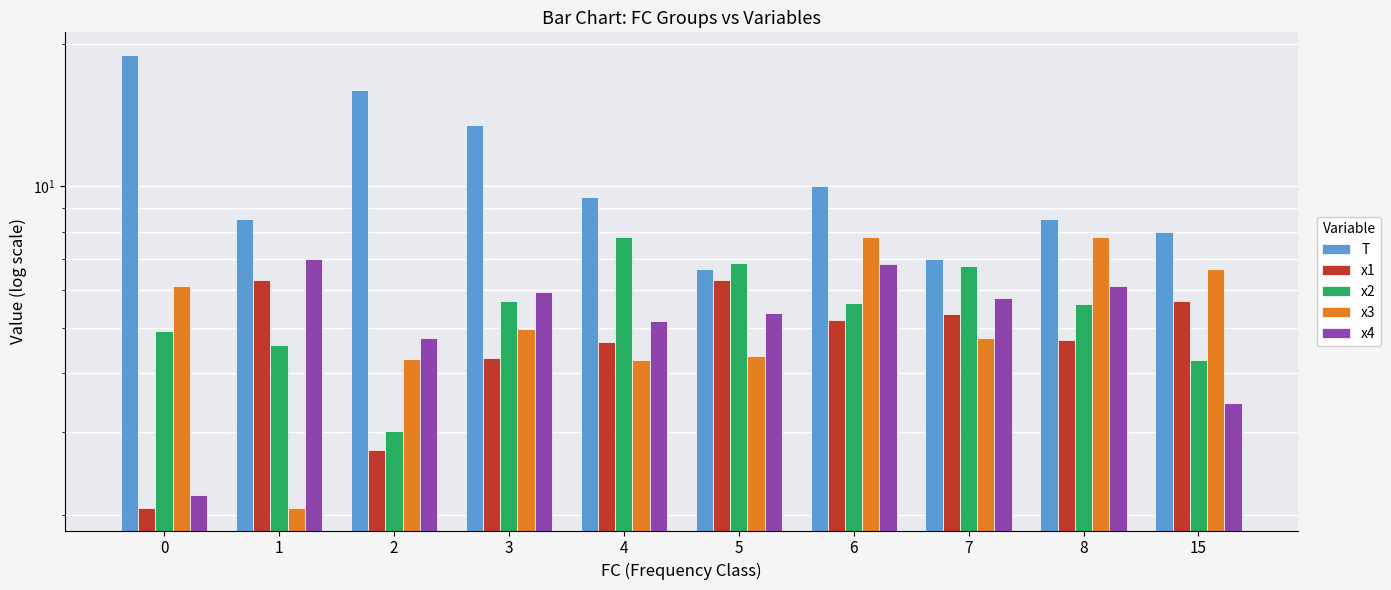

Which category has the highest value in the x4 series?

1